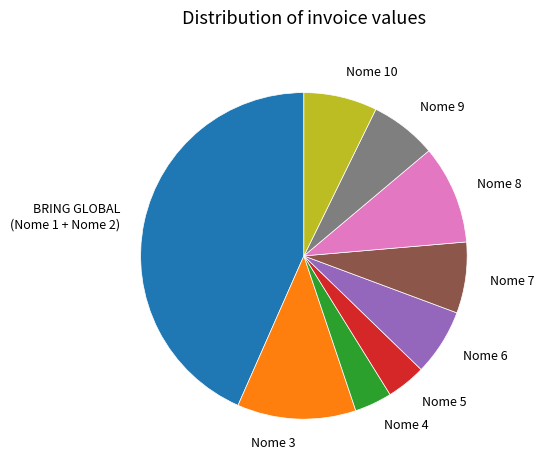

Approximately how many times larger is the value at Nome 6 compared to Nome 8?

0.7